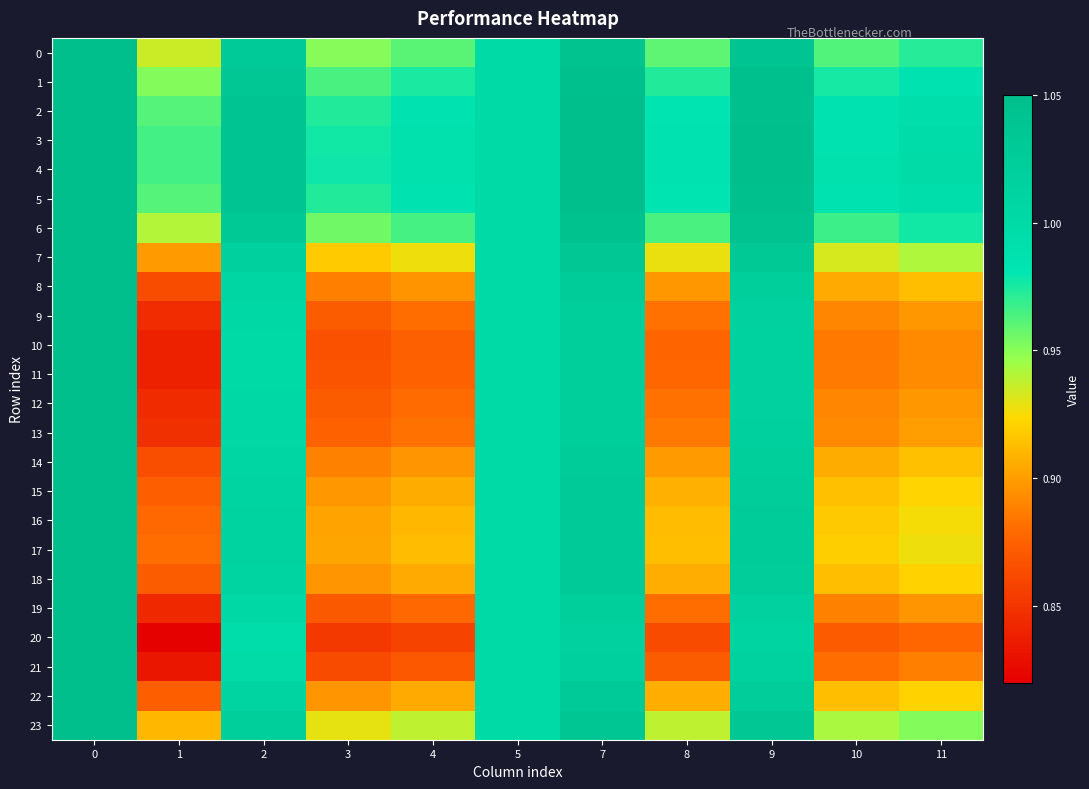

Reading left to right, transcribe all the data shown in this chart.

0: 0=1.1	1=0.9	2=1.0	3=1.0	4=1.0	5=1.0	7=1.0	8=1.0	9=1.0	10=1.0	11=1.0
1: 0=1.1	1=1.0	2=1.0	3=1.0	4=1.0	5=1.0	7=1.0	8=1.0	9=1.0	10=1.0	11=1.0
2: 0=1.1	1=1.0	2=1.0	3=1.0	4=1.0	5=1.0	7=1.0	8=1.0	9=1.0	10=1.0	11=1.0
3: 0=1.1	1=1.0	2=1.0	3=1.0	4=1.0	5=1.0	7=1.0	8=1.0	9=1.0	10=1.0	11=1.0
4: 0=1.1	1=1.0	2=1.0	3=1.0	4=1.0	5=1.0	7=1.0	8=1.0	9=1.0	10=1.0	11=1.0
5: 0=1.1	1=1.0	2=1.0	3=1.0	4=1.0	5=1.0	7=1.0	8=1.0	9=1.0	10=1.0	11=1.0
6: 0=1.1	1=0.9	2=1.0	3=1.0	4=1.0	5=1.0	7=1.0	8=1.0	9=1.0	10=1.0	11=1.0
7: 0=1.1	1=0.9	2=1.0	3=0.9	4=0.9	5=1.0	7=1.0	8=0.9	9=1.0	10=0.9	11=0.9
8: 0=1.1	1=0.9	2=1.0	3=0.9	4=0.9	5=1.0	7=1.0	8=0.9	9=1.0	10=0.9	11=0.9
9: 0=1.1	1=0.8	2=1.0	3=0.9	4=0.9	5=1.0	7=1.0	8=0.9	9=1.0	10=0.9	11=0.9
10: 0=1.1	1=0.8	2=1.0	3=0.9	4=0.9	5=1.0	7=1.0	8=0.9	9=1.0	10=0.9	11=0.9
11: 0=1.1	1=0.8	2=1.0	3=0.9	4=0.9	5=1.0	7=1.0	8=0.9	9=1.0	10=0.9	11=0.9
12: 0=1.1	1=0.8	2=1.0	3=0.9	4=0.9	5=1.0	7=1.0	8=0.9	9=1.0	10=0.9	11=0.9
13: 0=1.1	1=0.8	2=1.0	3=0.9	4=0.9	5=1.0	7=1.0	8=0.9	9=1.0	10=0.9	11=0.9
14: 0=1.1	1=0.9	2=1.0	3=0.9	4=0.9	5=1.0	7=1.0	8=0.9	9=1.0	10=0.9	11=0.9
15: 0=1.1	1=0.9	2=1.0	3=0.9	4=0.9	5=1.0	7=1.0	8=0.9	9=1.0	10=0.9	11=0.9
16: 0=1.1	1=0.9	2=1.0	3=0.9	4=0.9	5=1.0	7=1.0	8=0.9	9=1.0	10=0.9	11=0.9
17: 0=1.1	1=0.9	2=1.0	3=0.9	4=0.9	5=1.0	7=1.0	8=0.9	9=1.0	10=0.9	11=0.9
18: 0=1.1	1=0.9	2=1.0	3=0.9	4=0.9	5=1.0	7=1.0	8=0.9	9=1.0	10=0.9	11=0.9
19: 0=1.1	1=0.8	2=1.0	3=0.9	4=0.9	5=1.0	7=1.0	8=0.9	9=1.0	10=0.9	11=0.9
20: 0=1.1	1=0.8	2=1.0	3=0.9	4=0.9	5=1.0	7=1.0	8=0.9	9=1.0	10=0.9	11=0.9
21: 0=1.1	1=0.8	2=1.0	3=0.9	4=0.9	5=1.0	7=1.0	8=0.9	9=1.0	10=0.9	11=0.9
22: 0=1.0	1=0.9	2=1.0	3=0.9	4=0.9	5=1.0	7=1.0	8=0.9	9=1.0	10=0.9	11=0.9
23: 0=1.1	1=0.9	2=1.0	3=0.9	4=0.9	5=1.0	7=1.0	8=0.9	9=1.0	10=0.9	11=1.0